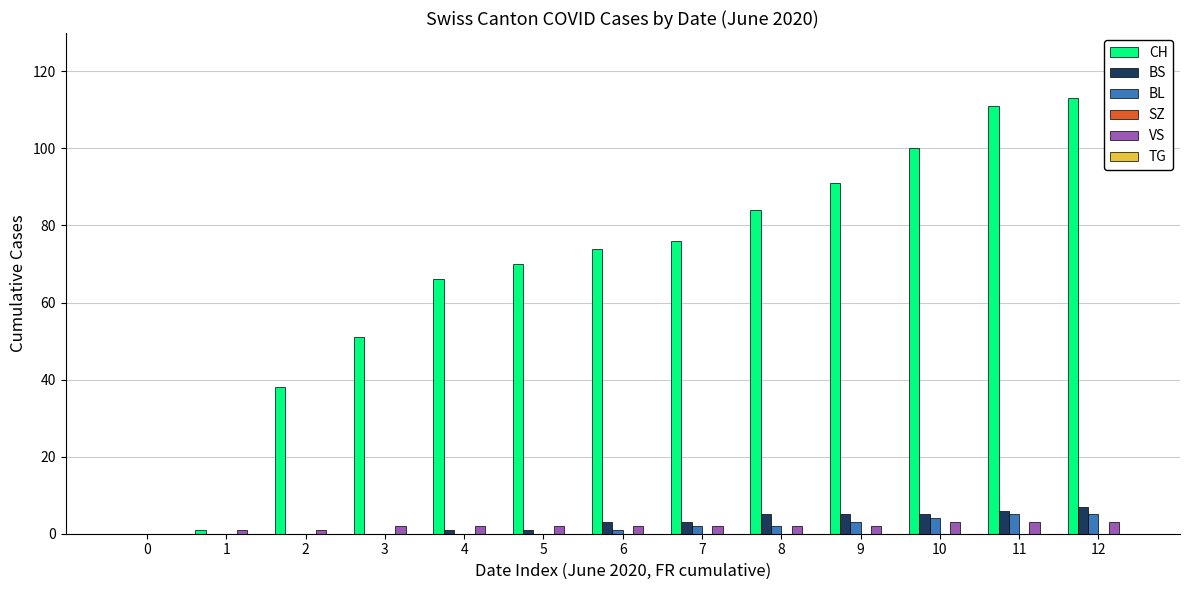

What is the sum of all BL values?

22